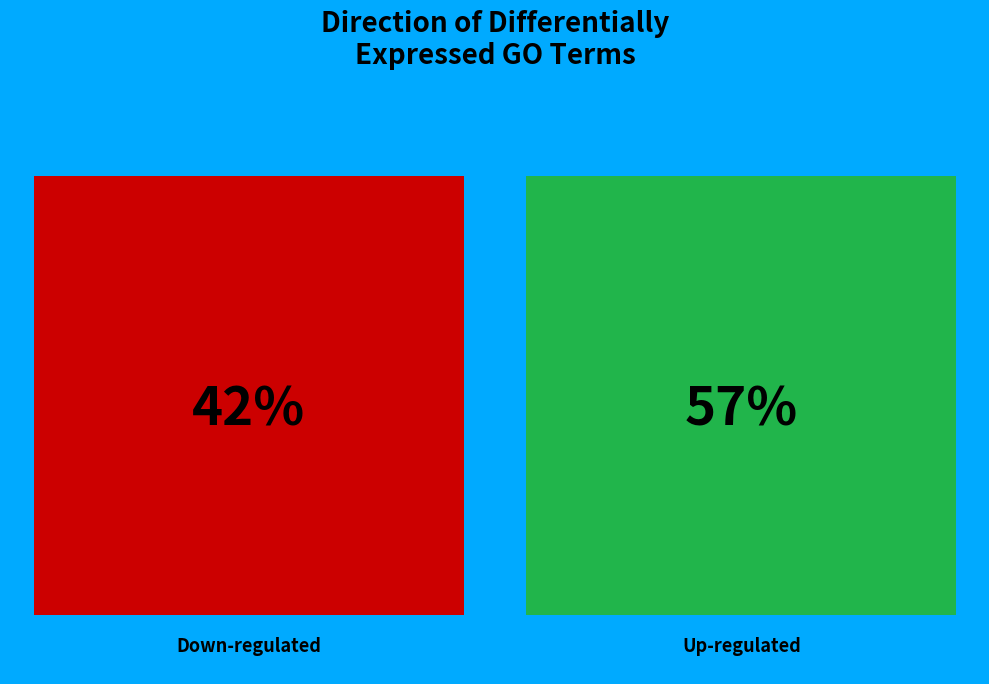

What is the smallest slice in the pie chart?

Down